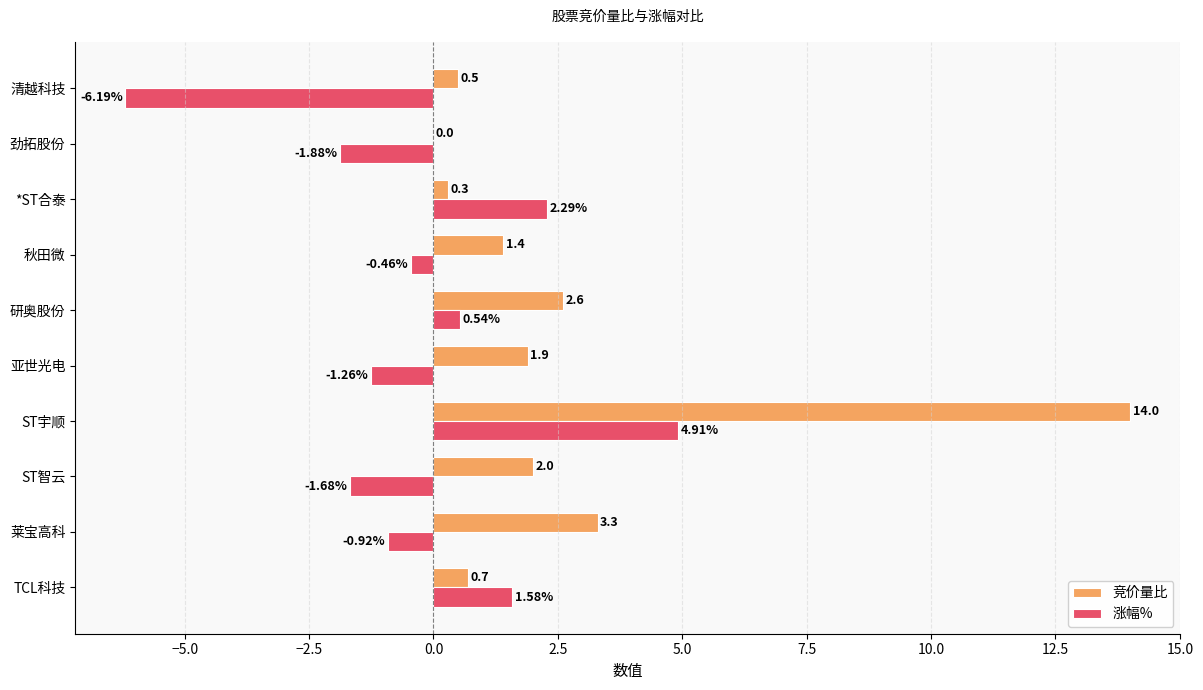

What is the sum of the 涨幅% values at 莱宝高科 and 亚世光电?

-2.2